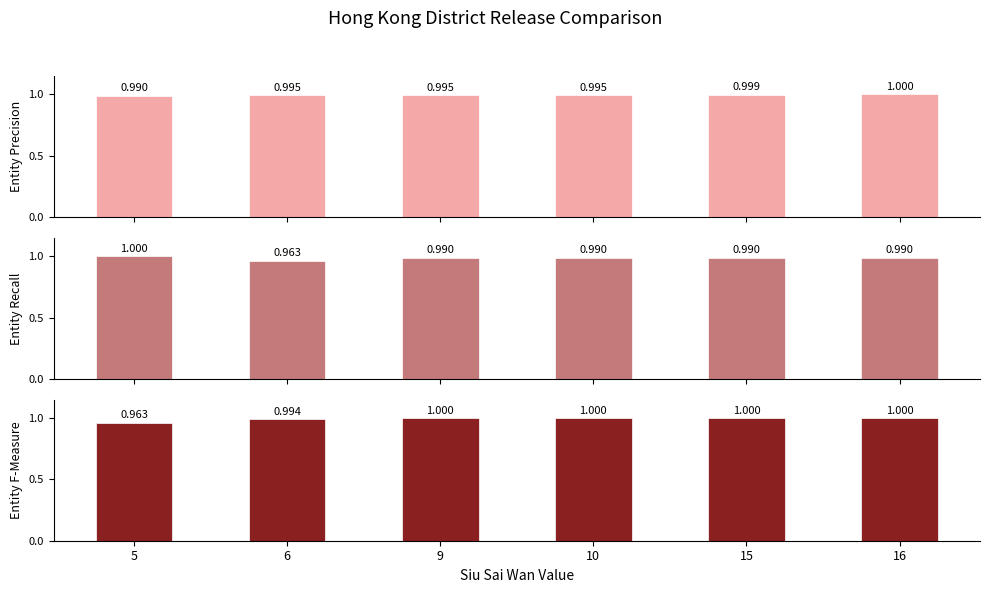

True or false: Tsuen Wan has a value of 1.0 at 5.

True